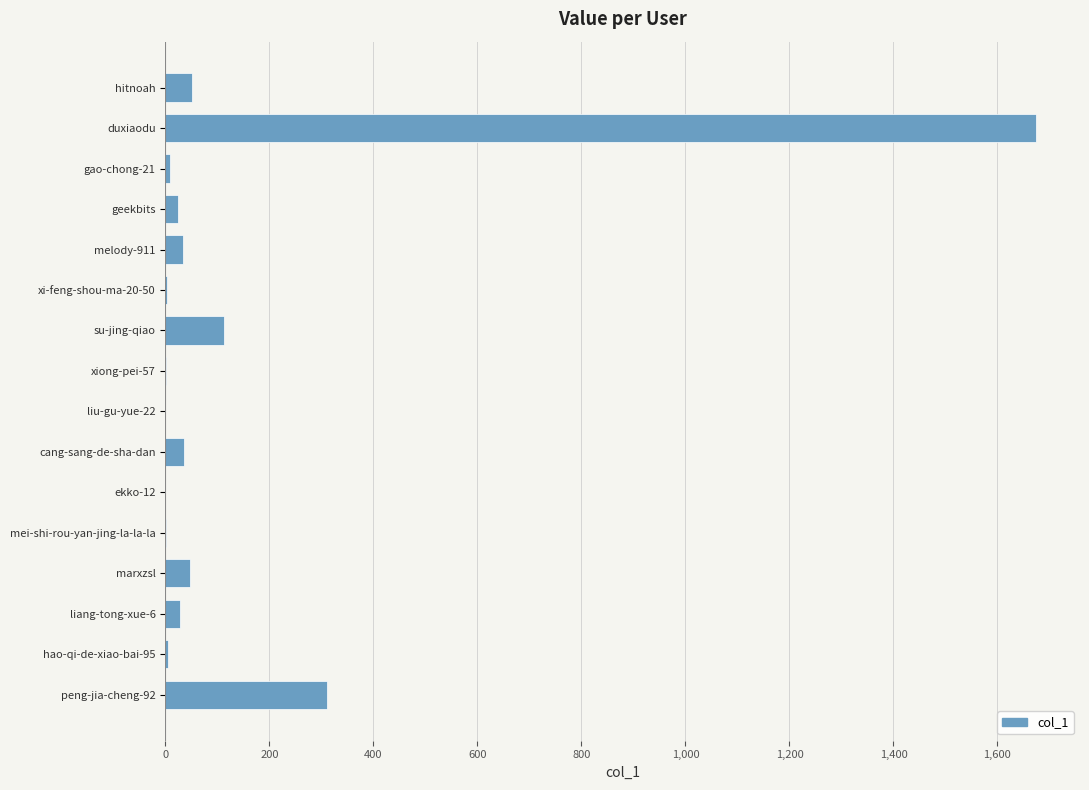

The value at marxzsl is 48. True or false?

True